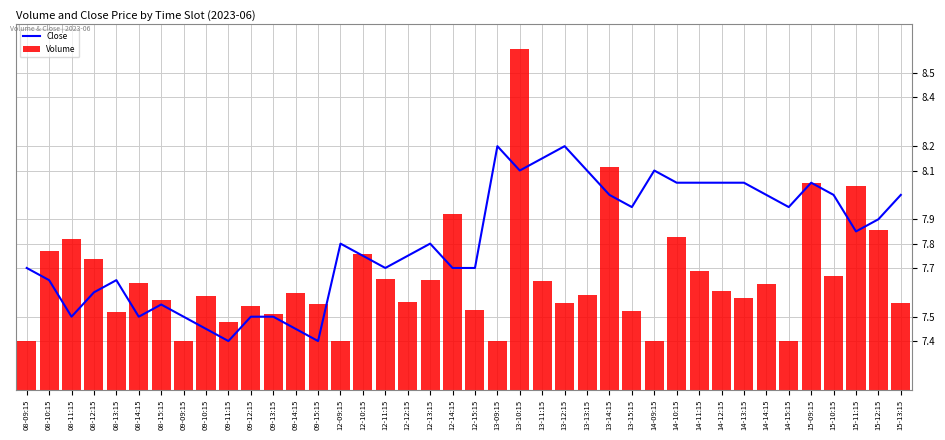

How many groups of bars are there?

40